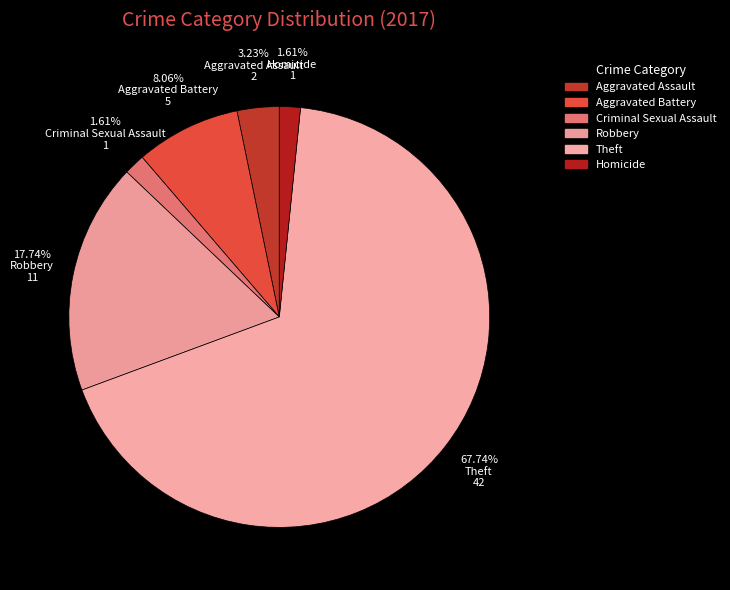

What portion of the pie excludes Aggravated Battery?

91.9%